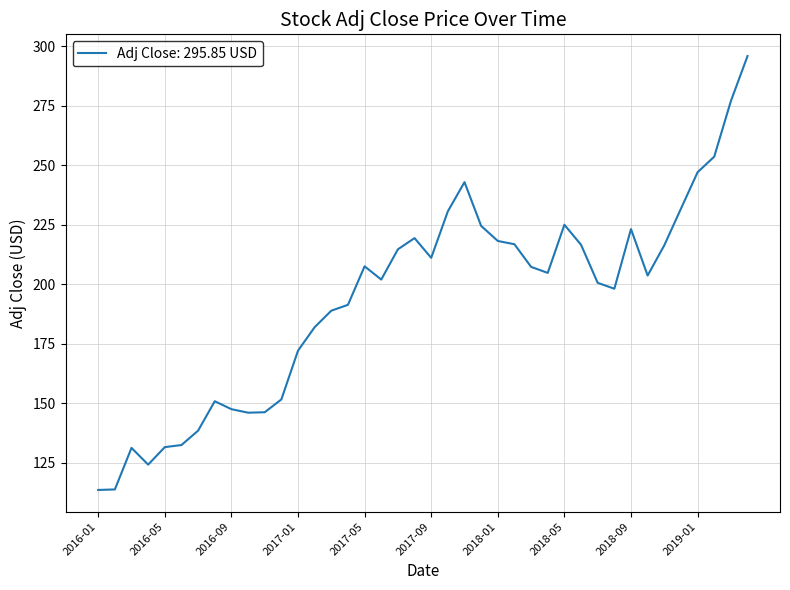

What is the maximum value shown in the chart?

295.9